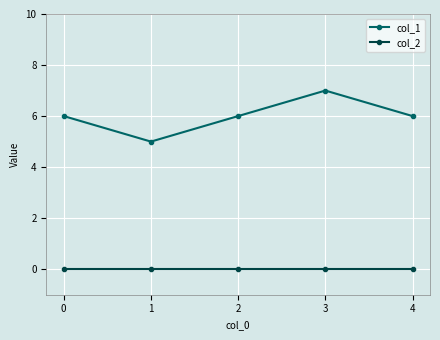

At how many categories does at least one series exceed 2?

5